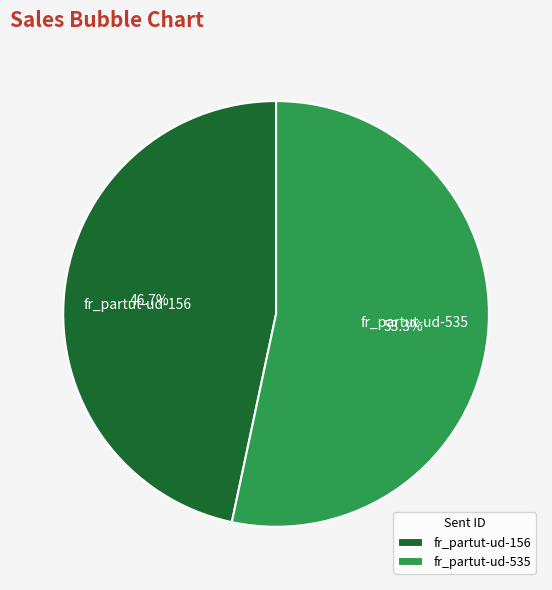

Count the number of slices in the pie.

2